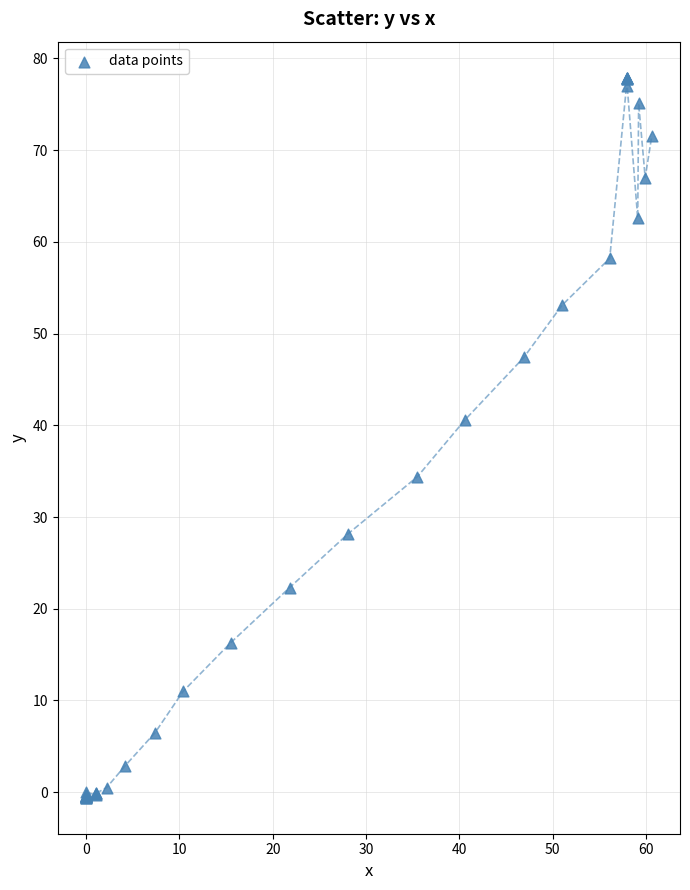

What Y value in the scatter plot is closest to 38?

40.6